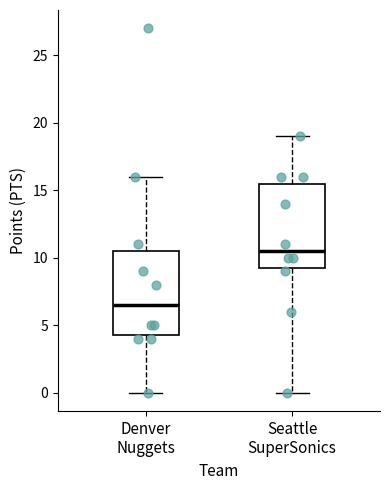

Reading left to right, transcribe this box plot: for each box, give where its median line is, the range the box spans, and where its two whiskers end, as read against the y-axis. The values are not printed on the chart, so give them approximately, as read against the axis.

Denver Nuggets: median 6.5, box 4.5 to 10.5, whiskers 0.0 to 16.0
Seattle SuperSonics: median 10.5, box 9.5 to 15.5, whiskers 0.0 to 19.0